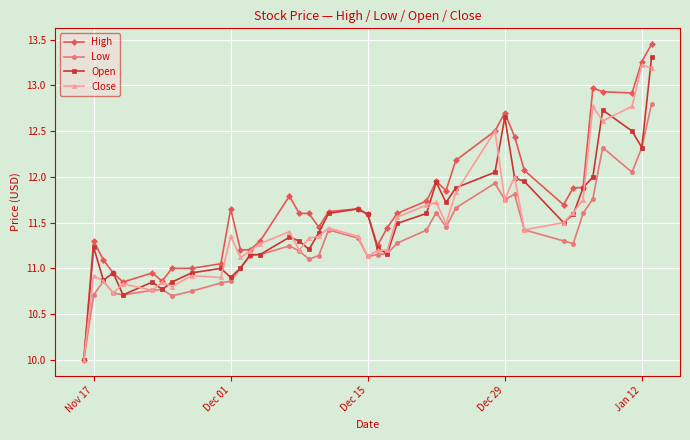

Which series has the widest spread of values?

High